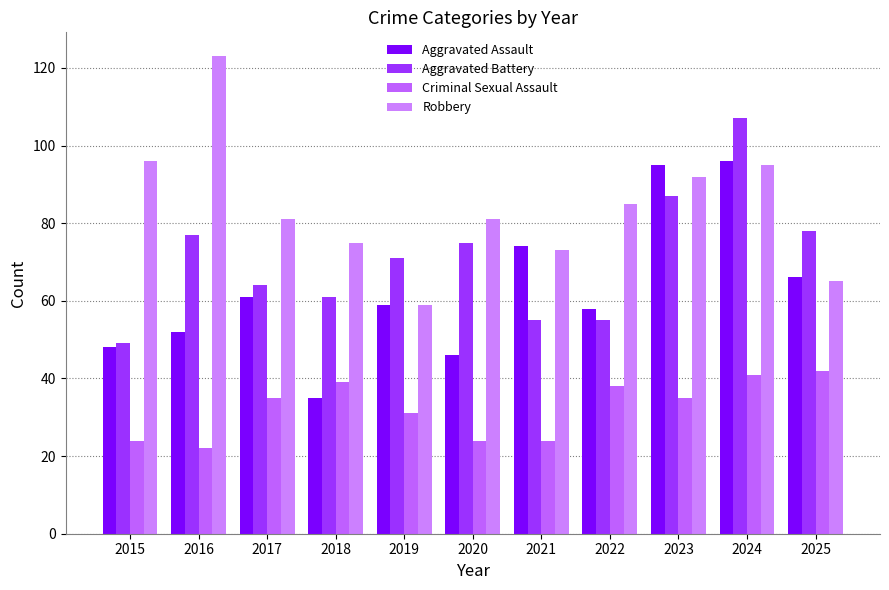

What is the total value across all series at 2020?

226